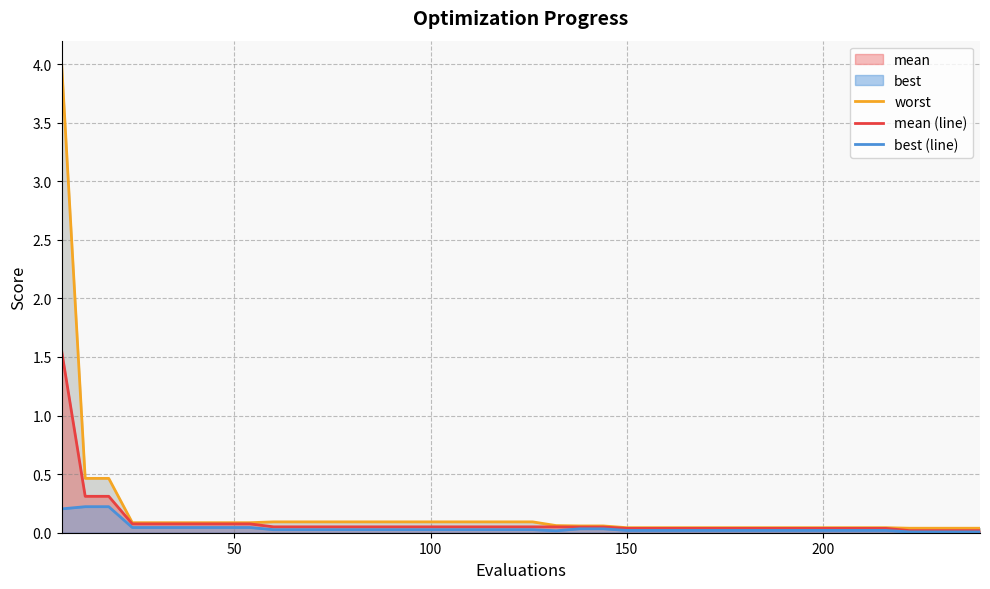

How many lines are shown in the chart?

3